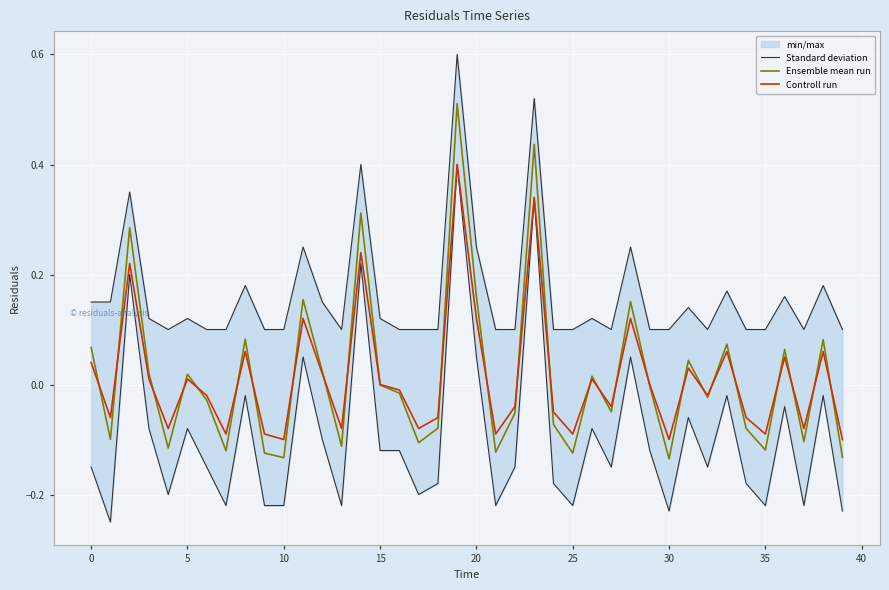

Which series has the widest spread of values?

Ensemble mean run